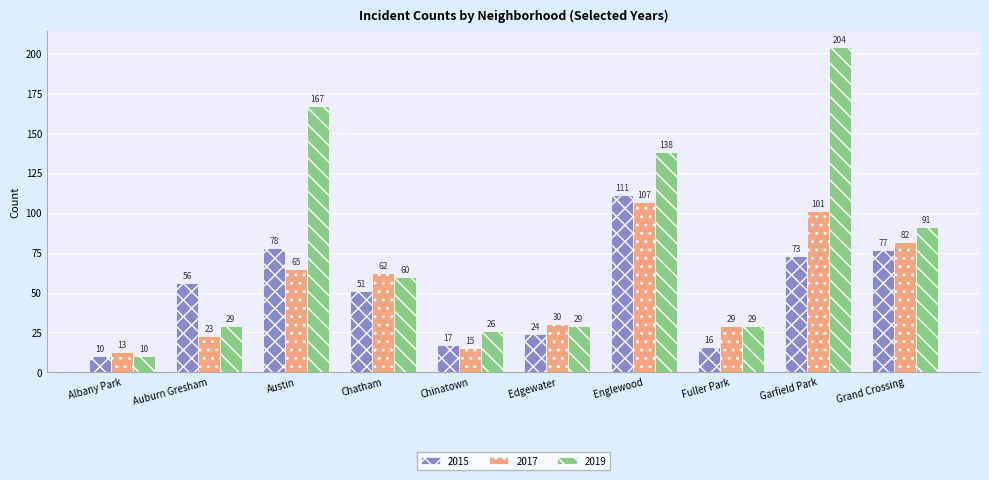

What is the difference between the maximum and second lowest values in the 2015 series?

95